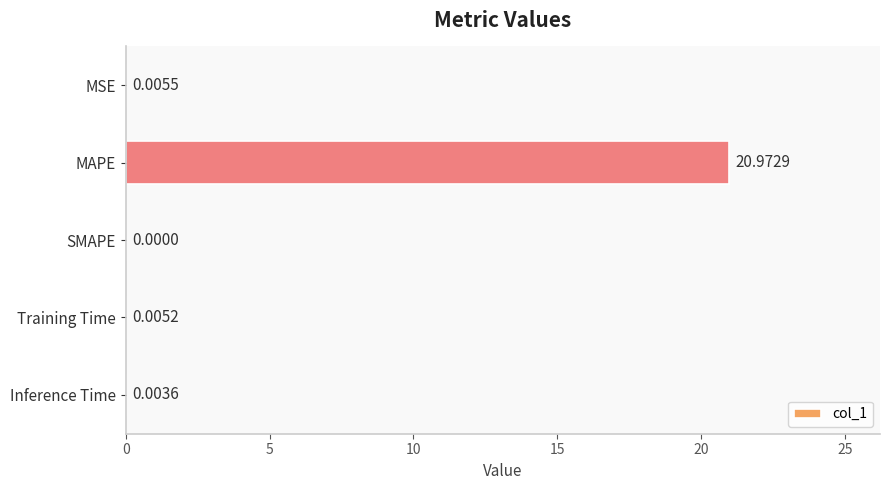

Which label corresponds to the largest value in the chart?

MAPE